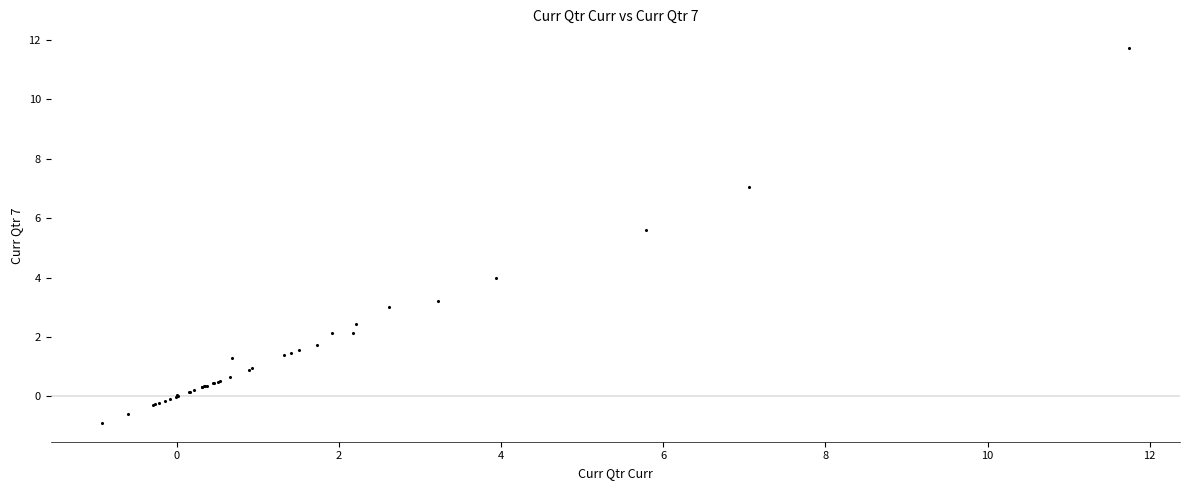

What Y value in the scatter plot is closest to 5?

5.6